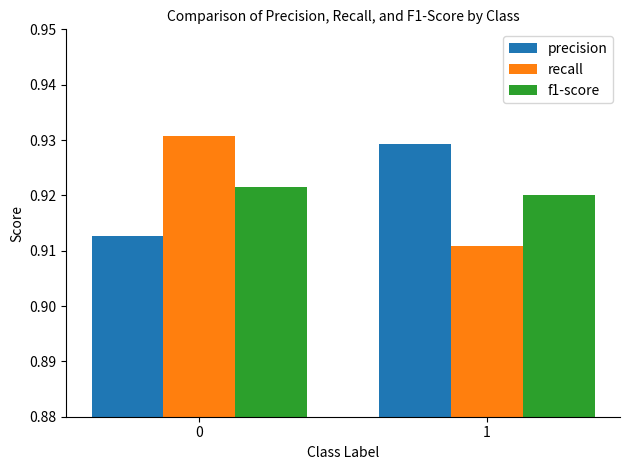

Rank the series by their maximum value, from highest to lowest.

recall, precision, f1-score